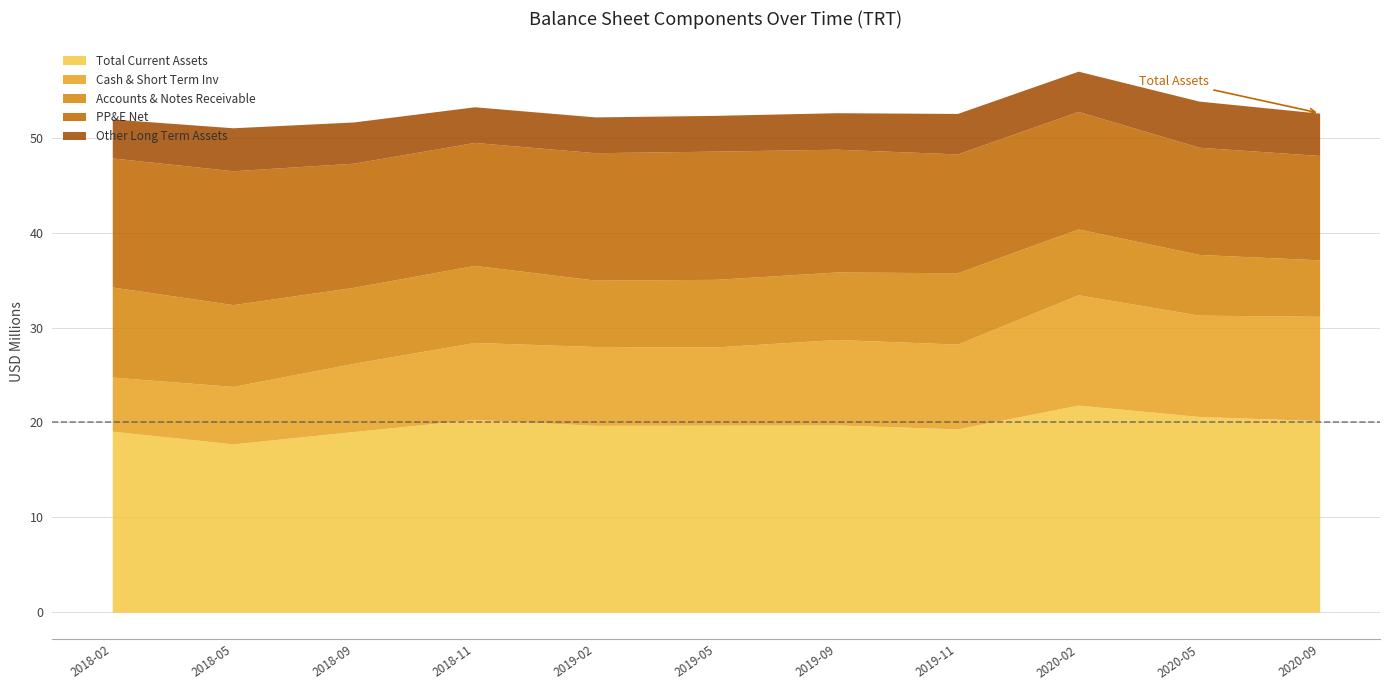

What is the label of the 7th point from the right?

2019-02-13